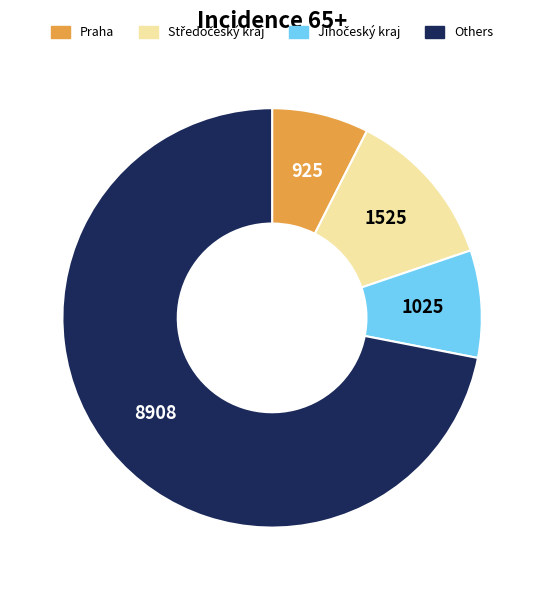

Is there a majority slice in this chart?

Yes